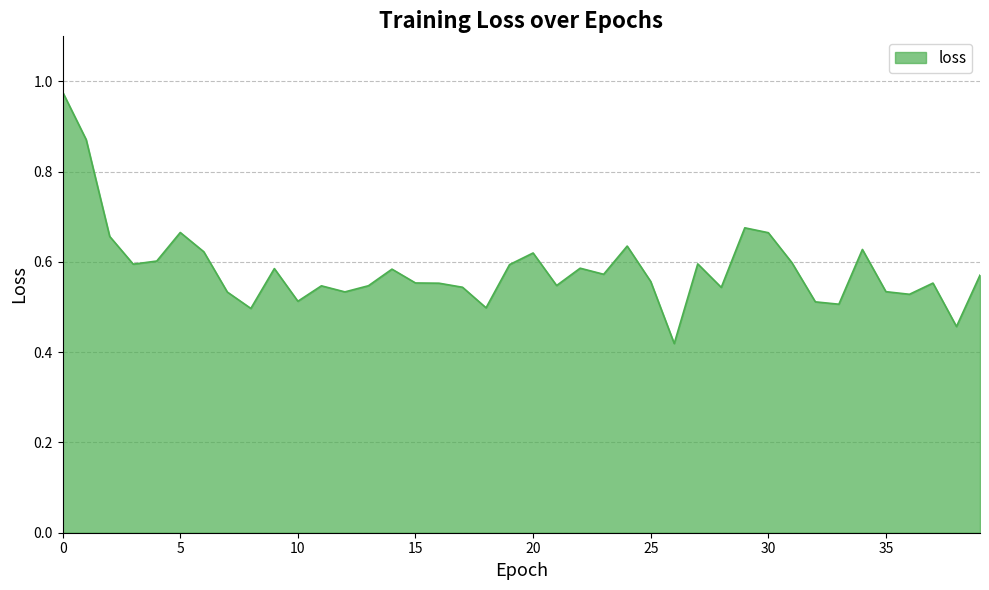

What is the greatest value displayed?

1.0